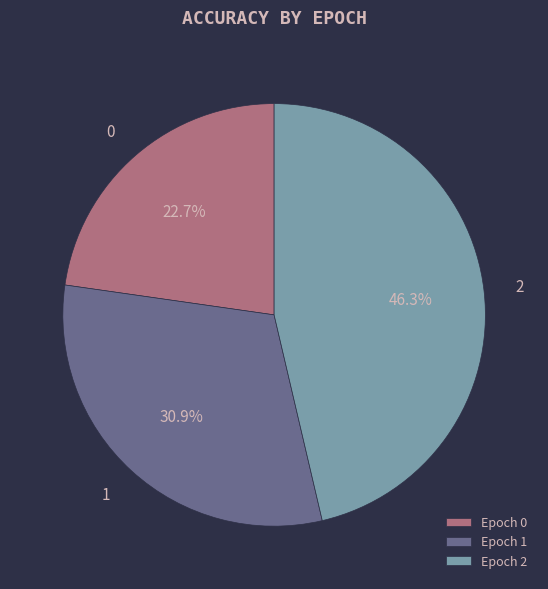

What percentage is the 2 slice, to the nearest percent?

46%